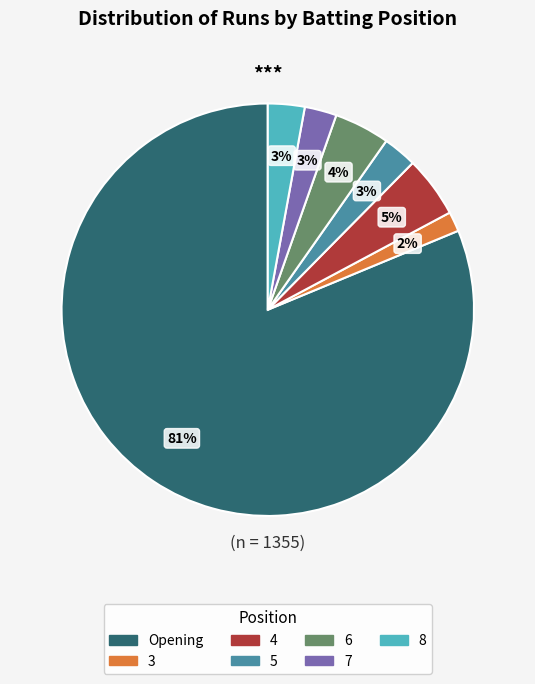

Which category has the smallest portion of the pie?

3